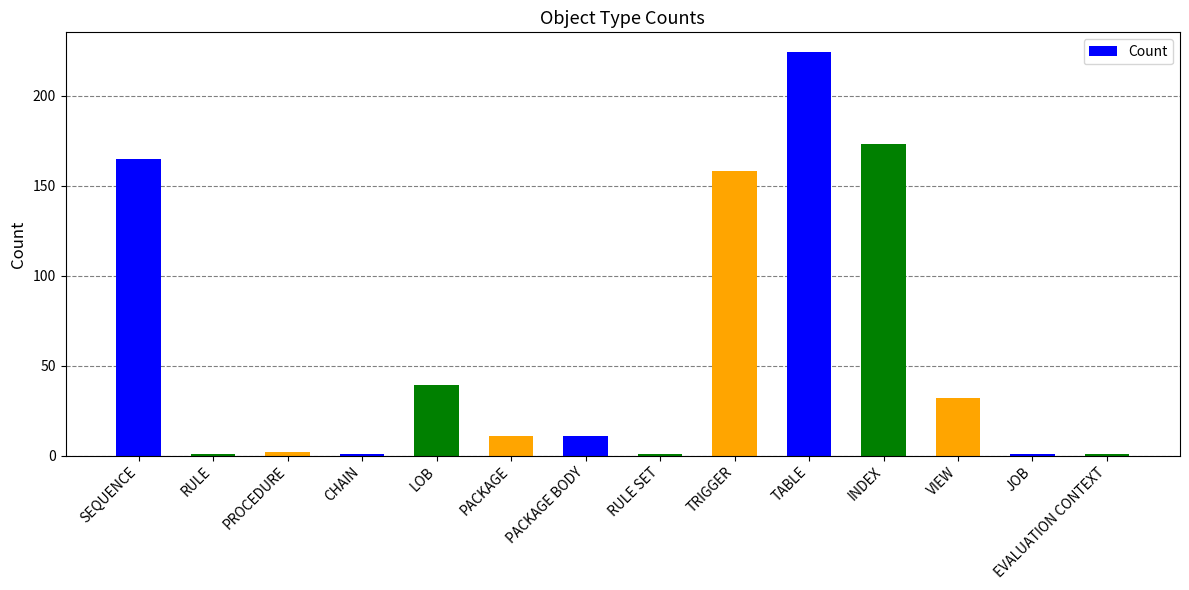

At which label is the value closest to 112?

TRIGGER